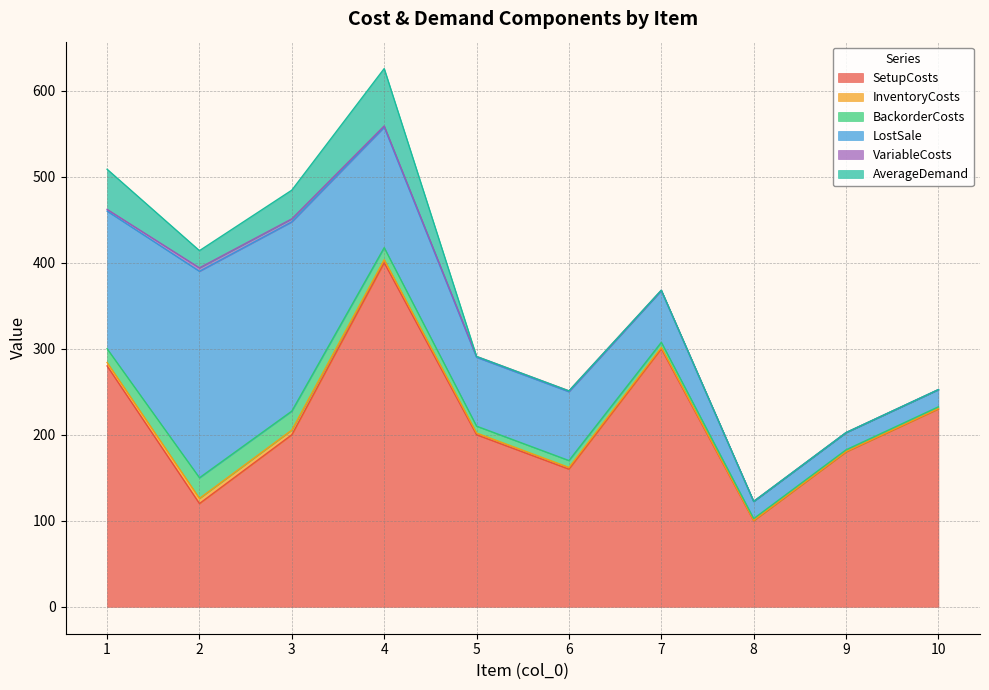

True or false: AverageDemand and SetupCosts intersect in this chart.

False